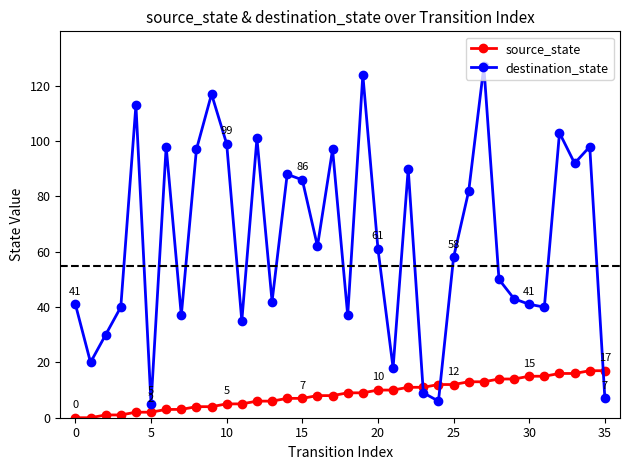

What is the highest value of the destination_state series?

127